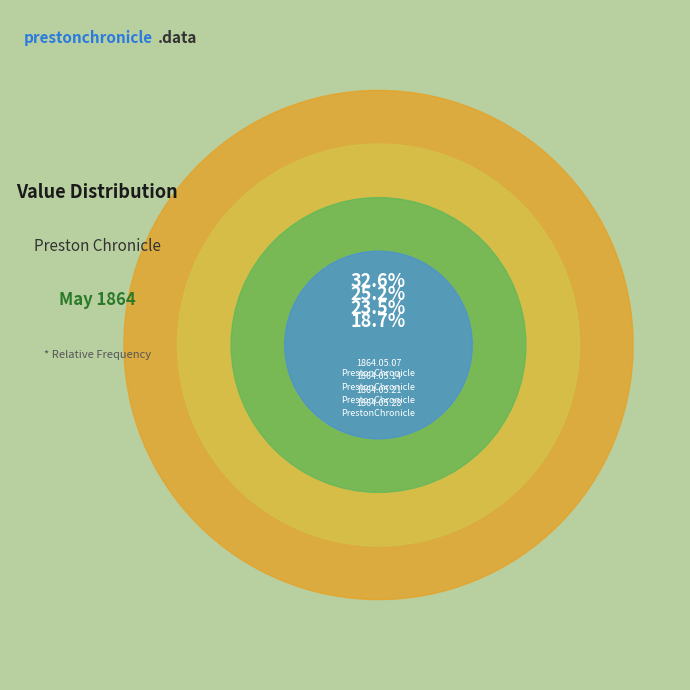

How many segments does this pie chart have?

4